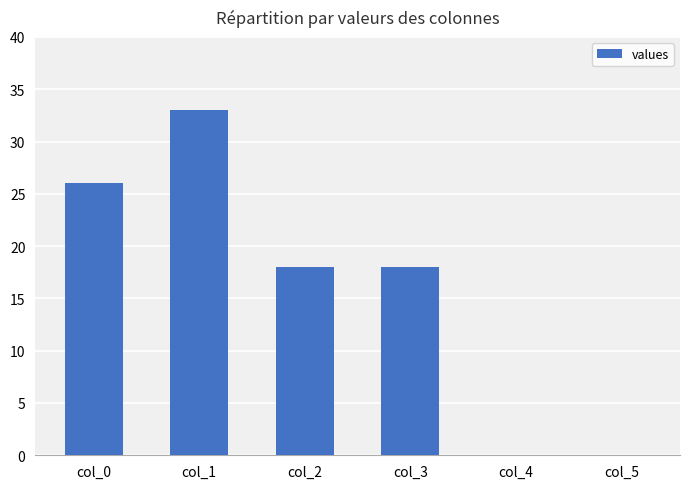

What is the ratio of the value at col_1 to the value at col_2?

1.8